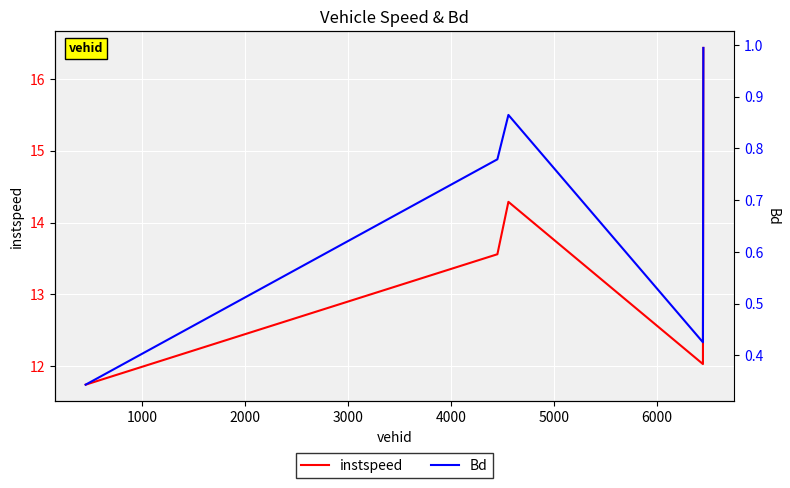

What is the minimum value for instspeed?

11.7